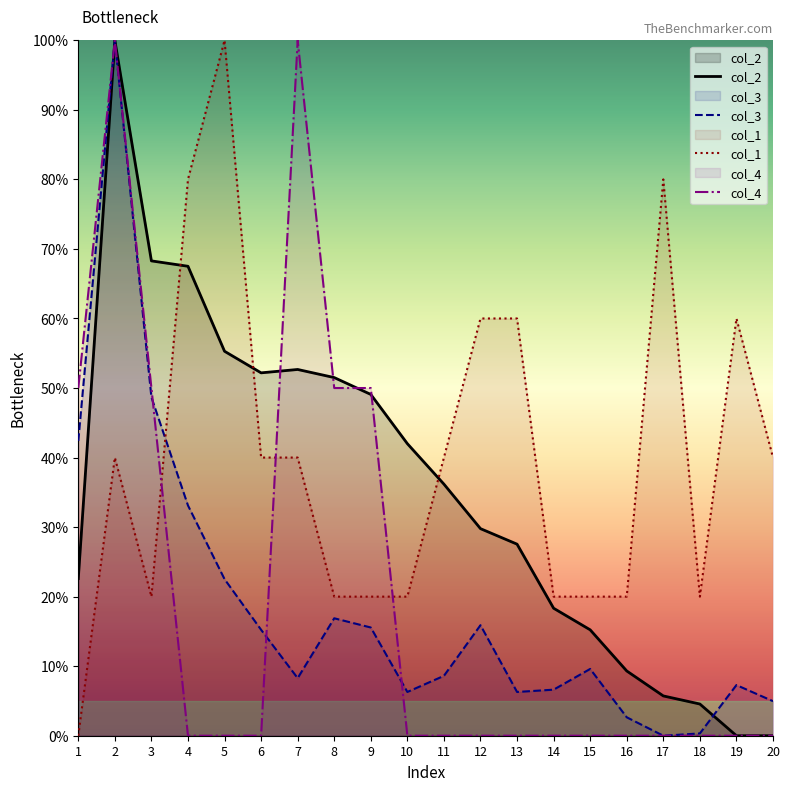

At which label does col_2 reach its peak?

2